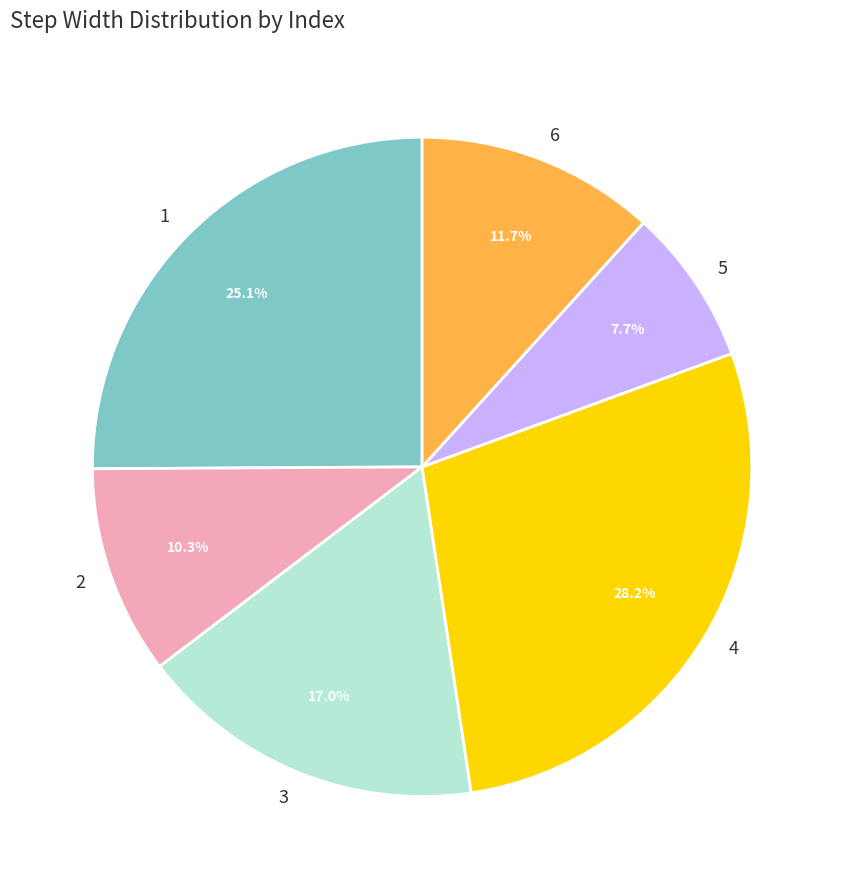

How many segments does this pie chart have?

6